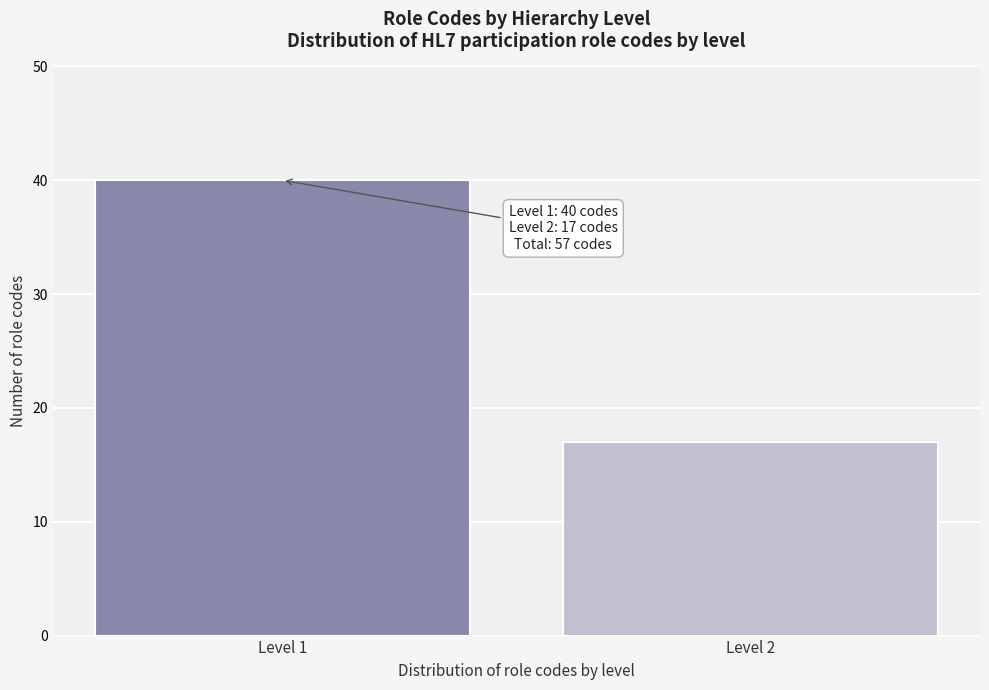

Reading left to right, transcribe all the data shown in this chart.

Level 1=40	Level 2=17